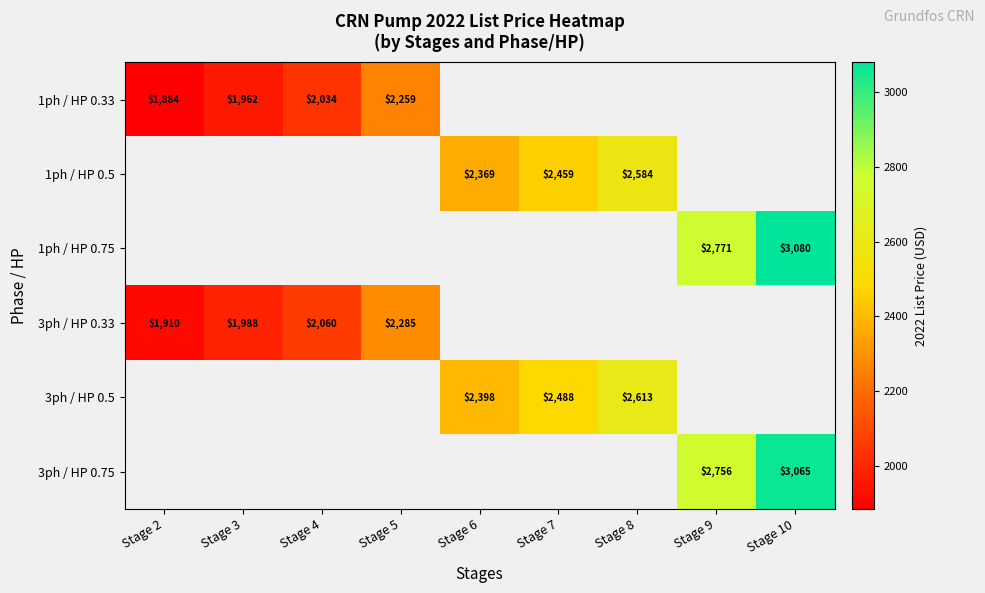

What is the maximum value shown in the chart?

3080.0